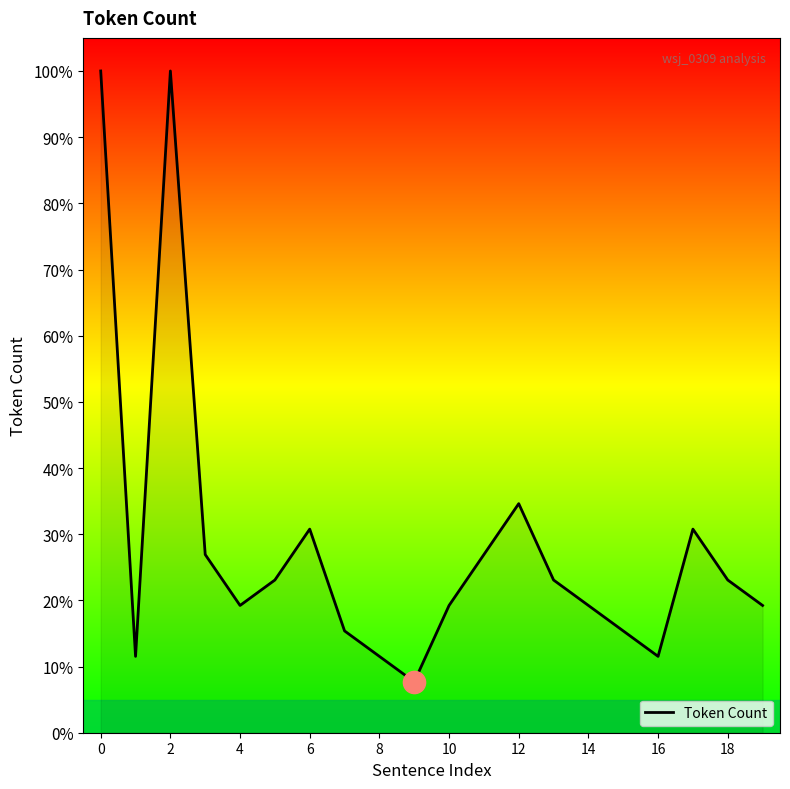

What is the minimum value shown in the chart?

7.7